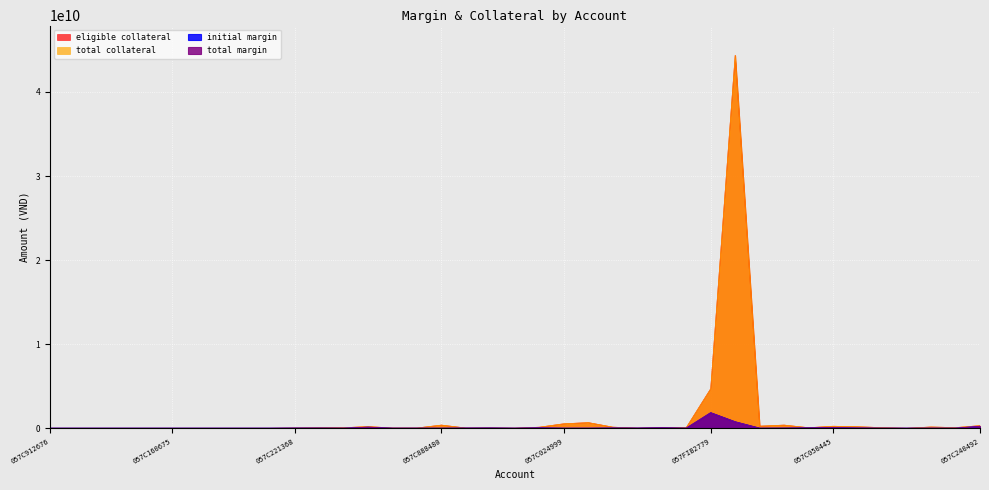

Count the number of data series in this chart.

4